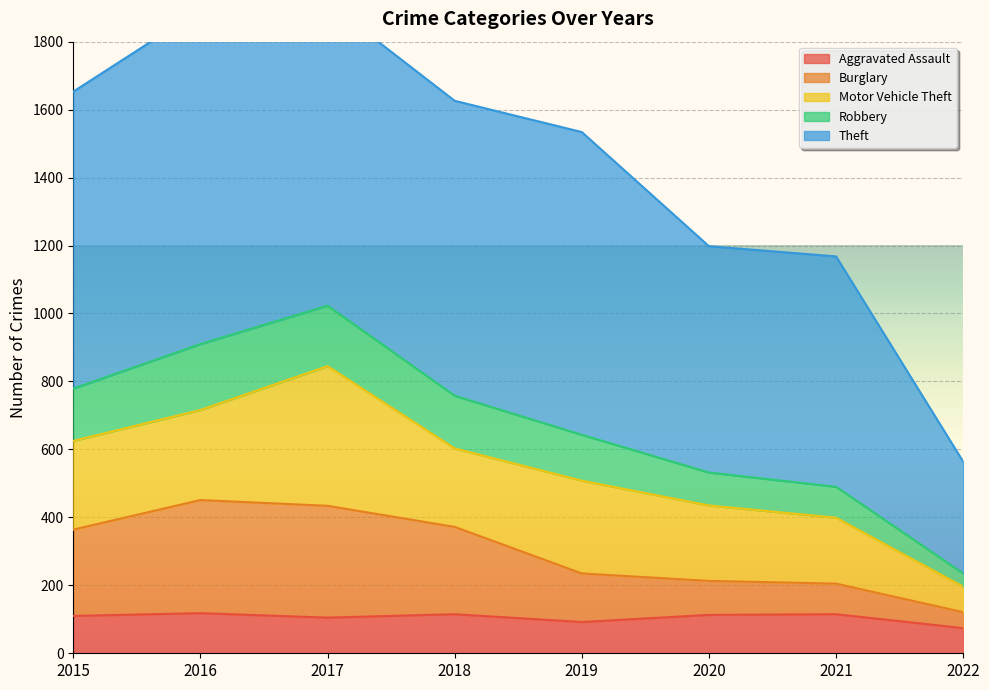

Is it true that Aggravated Assault equals 74 at 2022?

True